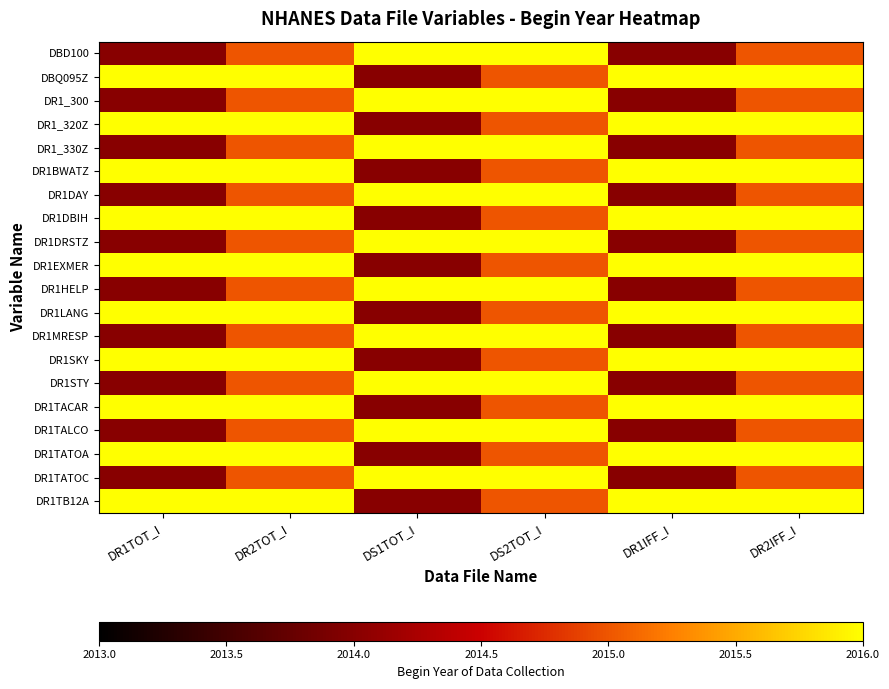

At which category is the sum across all series the highest?

DR2TOT_I